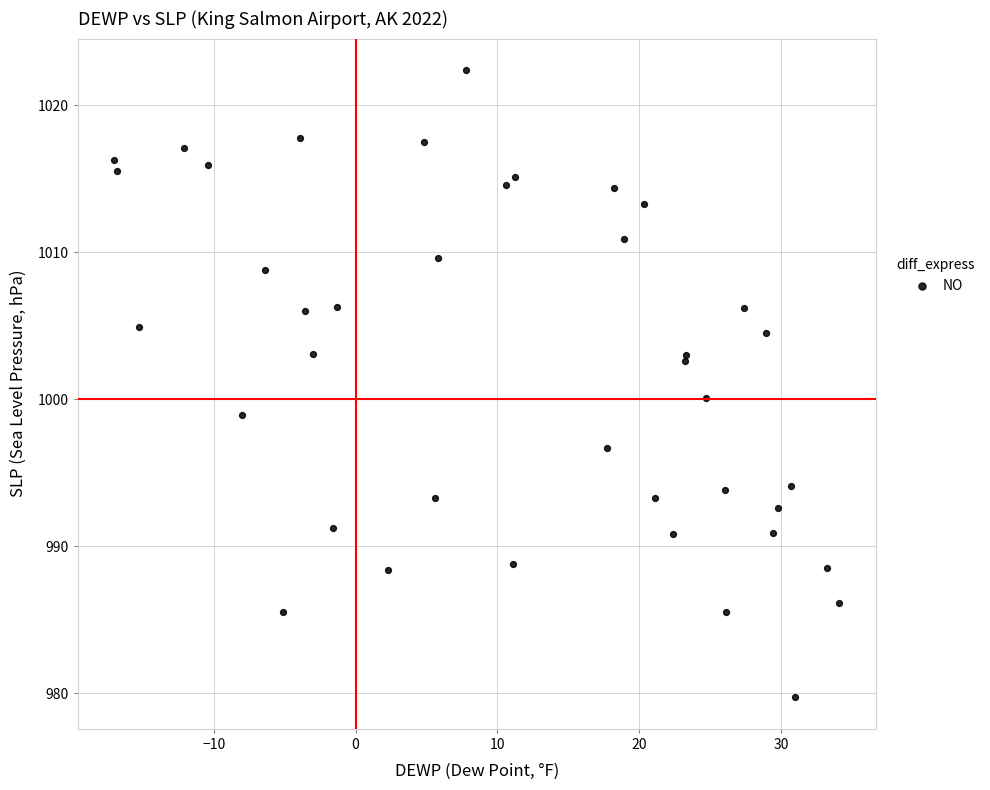

What Y value in the scatter plot is closest to 1001?

1000.1